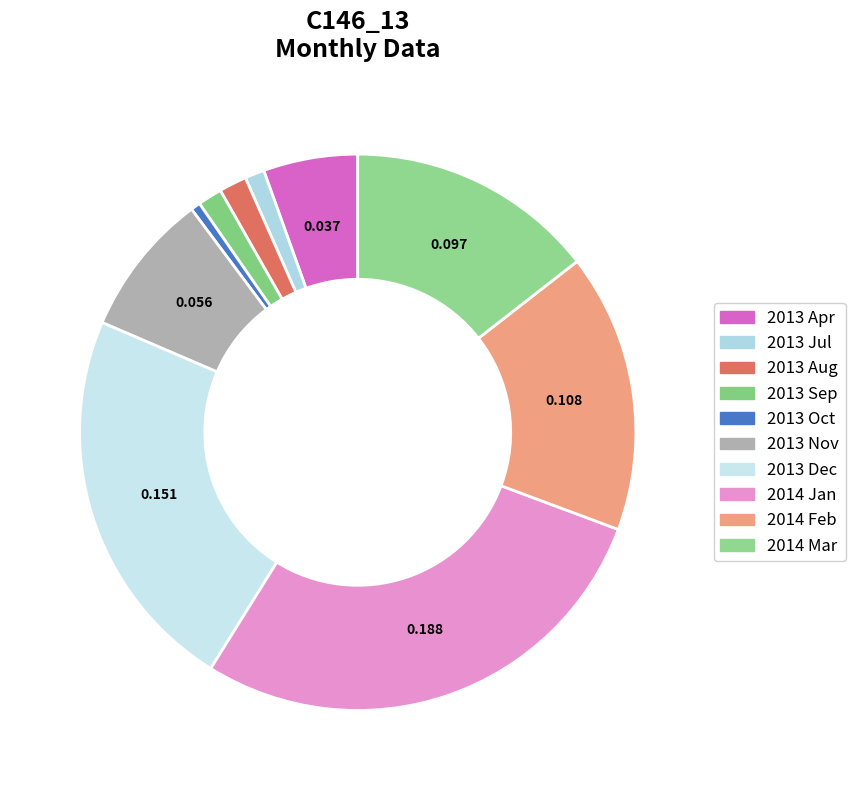

How many slices are in this pie chart?

10